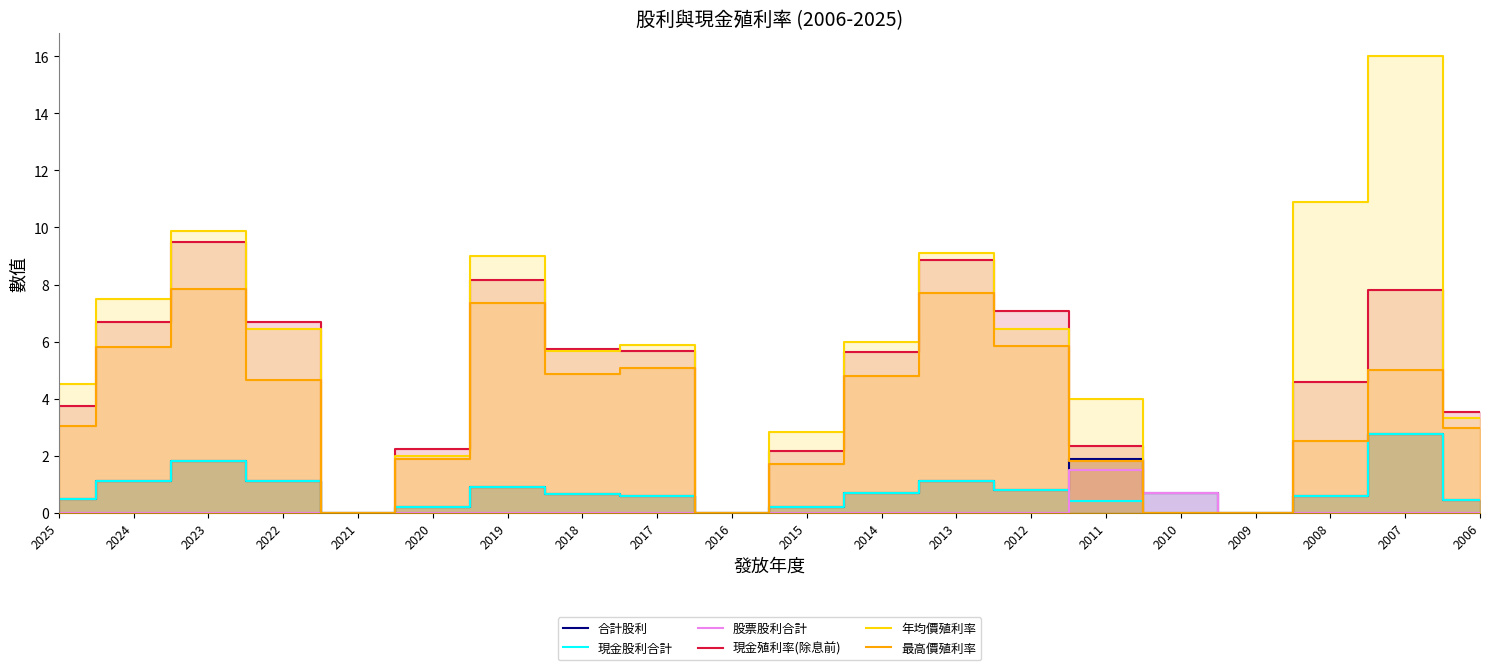

True or false: 現金股利合計 has more than 0 interior local peaks.

True